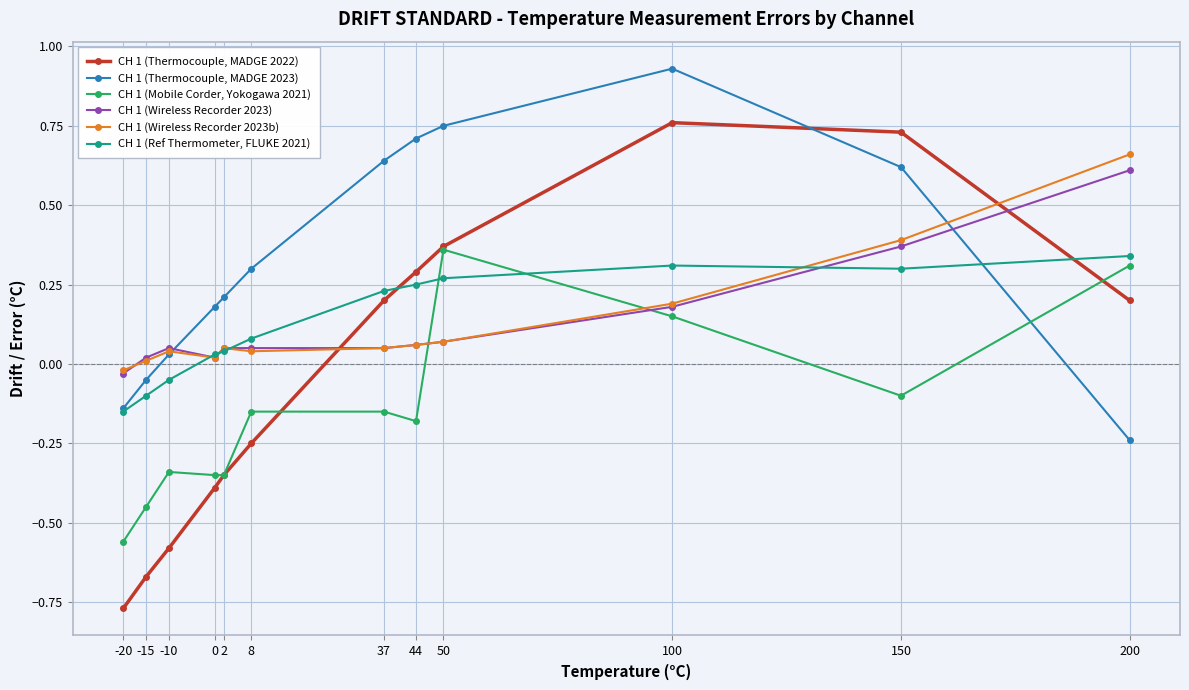

List the series in order of their peak value, highest first.

CH 1 (Thermocouple, MADGE 2023), CH 1 (Thermocouple, MADGE 2022), CH 1 (Wireless Recorder 2023b), CH 1 (Wireless Recorder 2023), CH 1 (Mobile Corder, Yokogawa 2021), CH 1 (Ref Thermometer, FLUKE 2021)